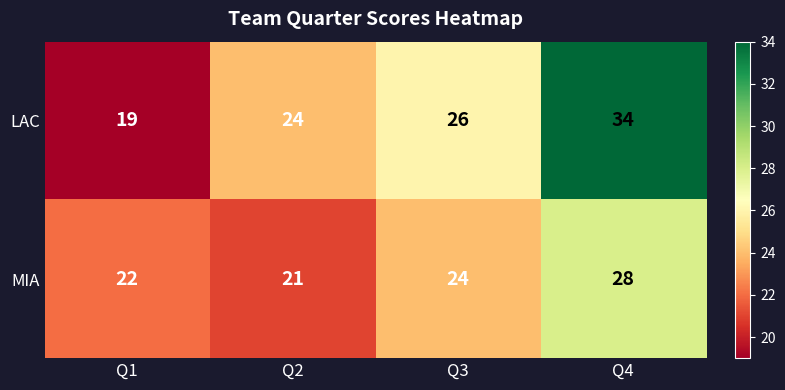

What is the lowest value of the LAC series?

19